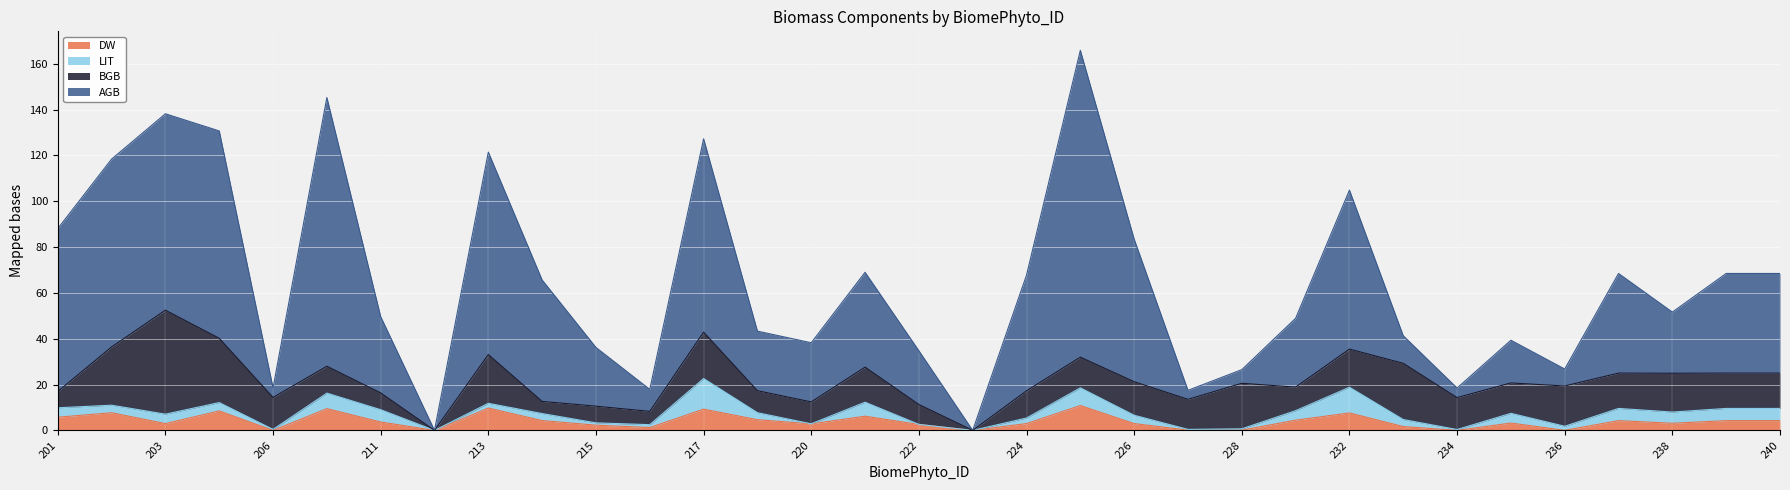

True or false: AGB has a value of 64.9 at 220.

False